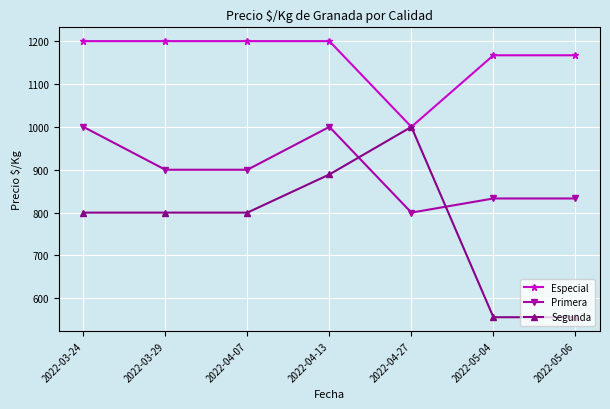

What is the lowest value of the Primera series?

800